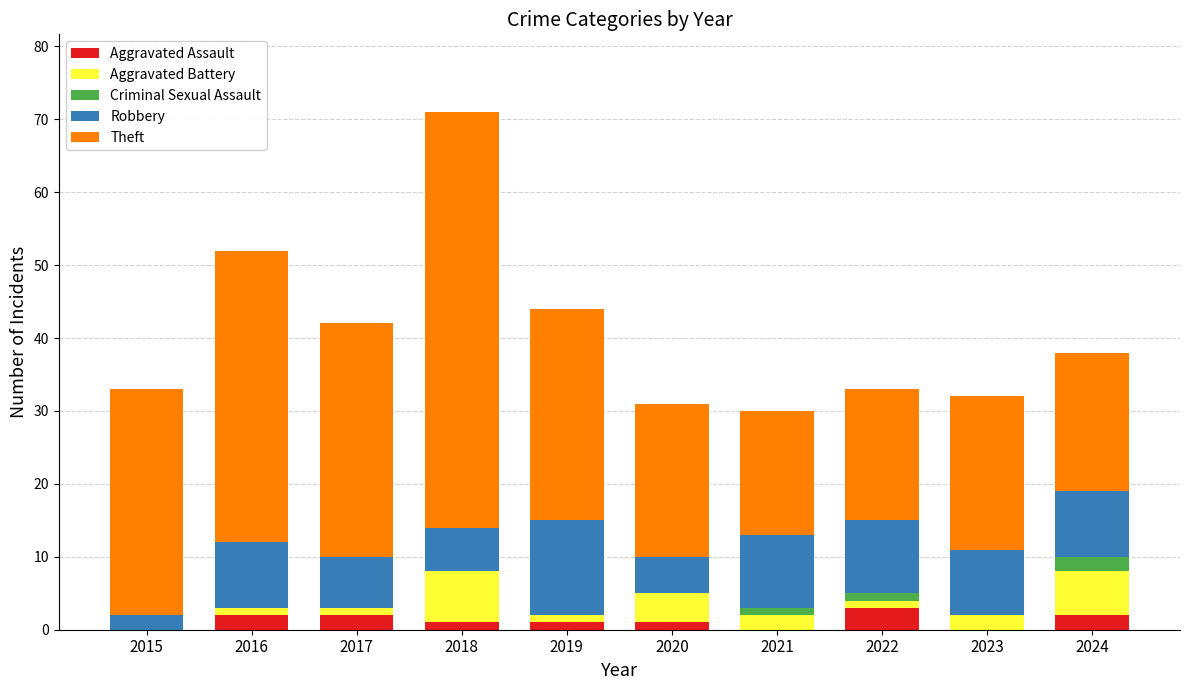

Are the bars horizontal?

No